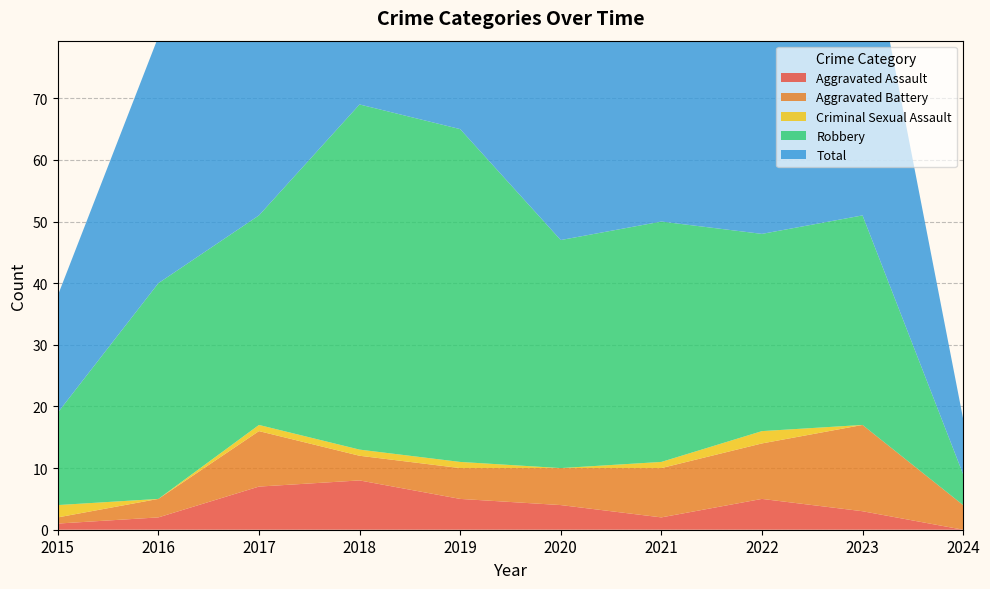

Reading left to right, transcribe all the data shown in this chart.

Aggravated Assault: 1	2	7	8	5	4	2	5	3	0
Aggravated Battery: 1	3	9	4	5	6	8	9	14	4
Criminal Sexual Assault: 2	0	1	1	1	0	1	2	0	0
Robbery: 15	35	34	56	54	37	39	32	34	5
Total: 19	40	51	69	65	47	50	49	51	9